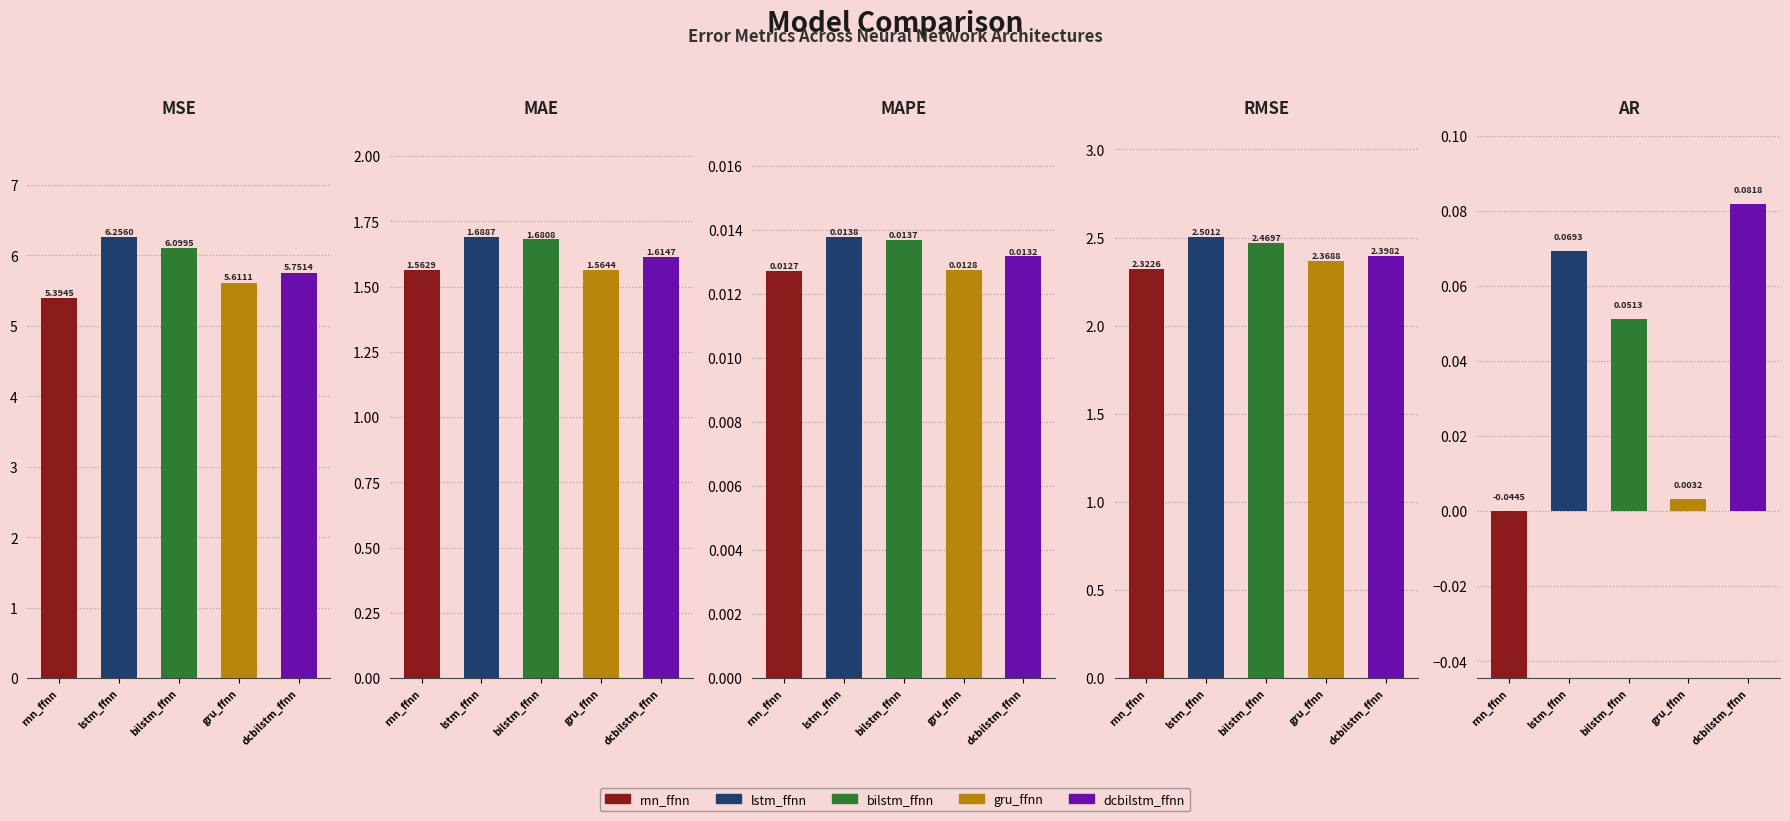

The value of rmse at gru_ffnn is 2.4. True or false?

True